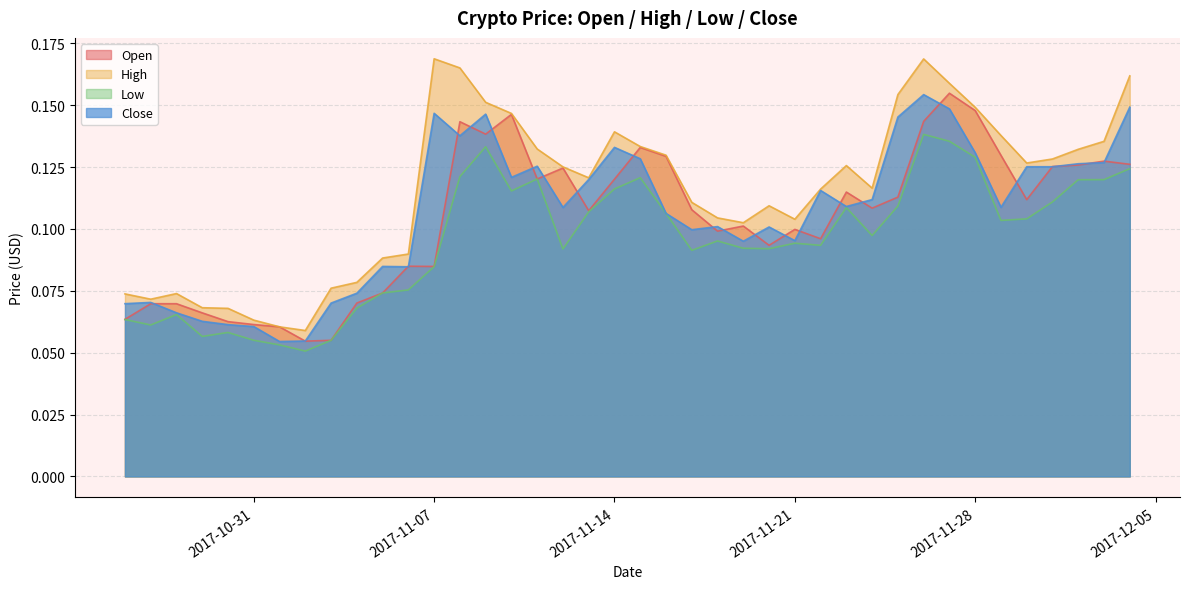

At which category is the sum across all series the highest?

2017-11-26